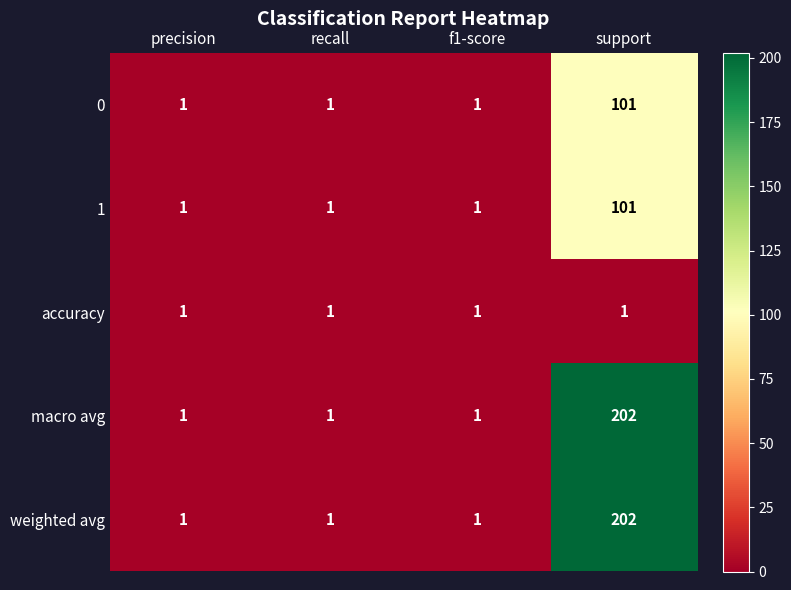

The value of 1 at precision is 0. True or false?

False